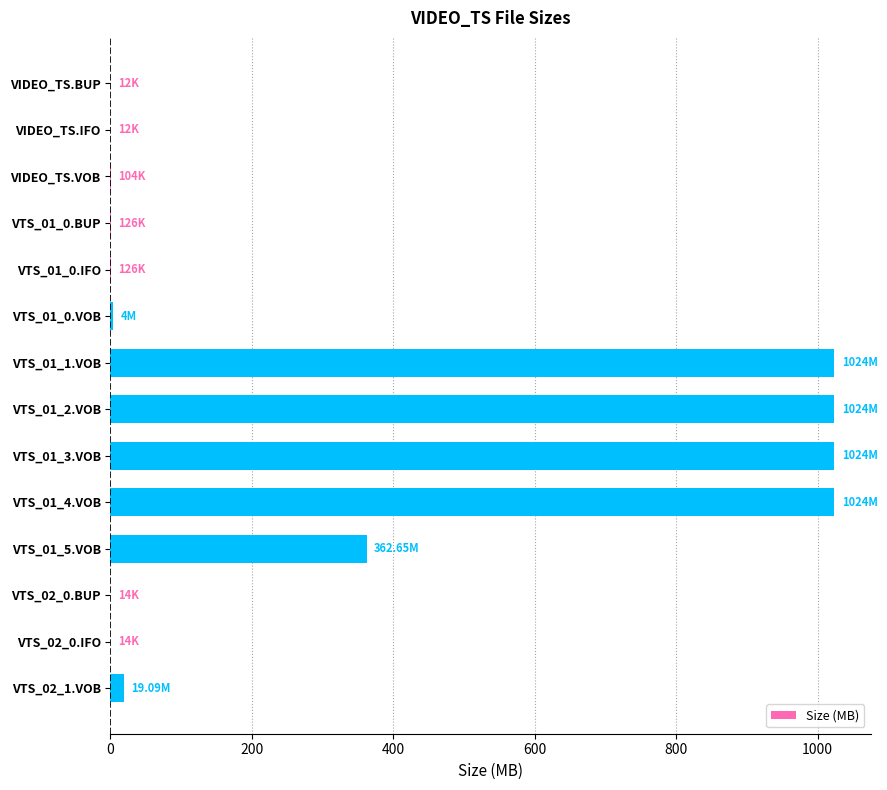

What is the sum of all values?

4482.1